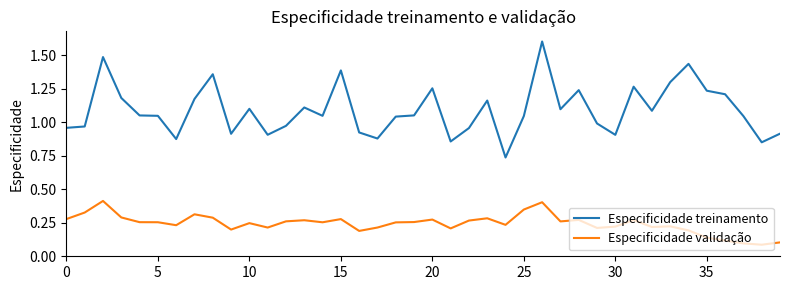

True or false: Especificidade validação and Especificidade treinamento cross at least once.

False